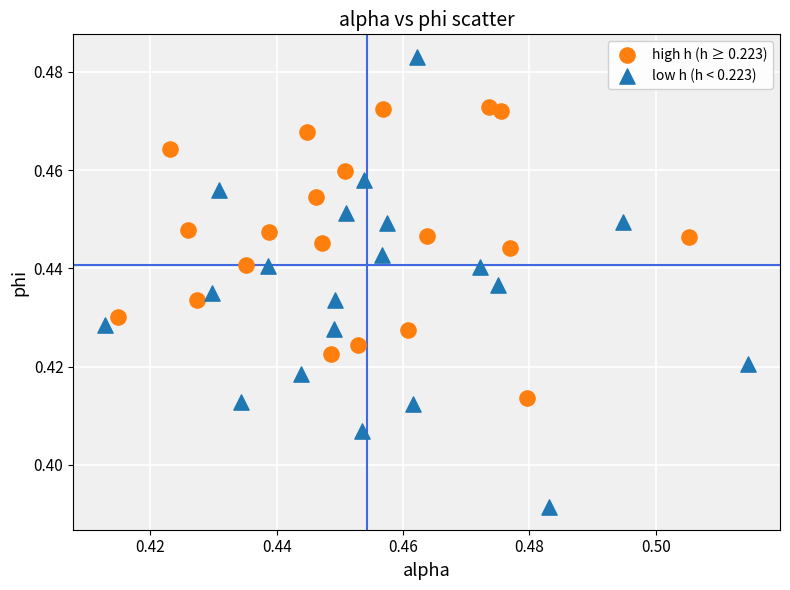

Which series reaches the maximum Y coordinate?

low h (h < 0.223)